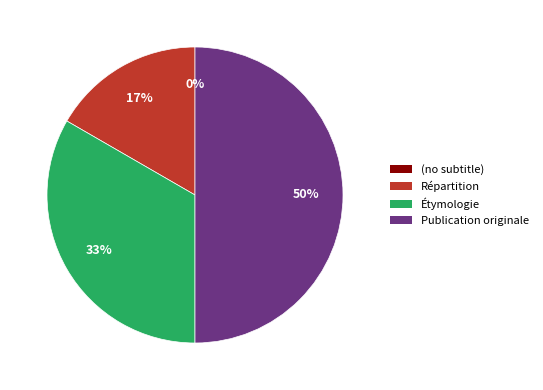

What portion of the pie excludes Répartition?

83.3%